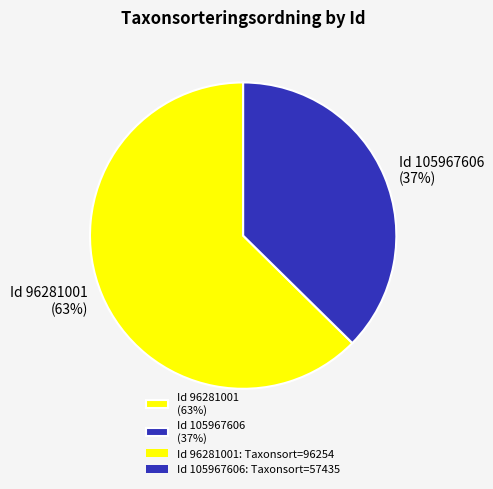

To the nearest percent, what percentage of the pie is Id 96281001 (63%)?

63%